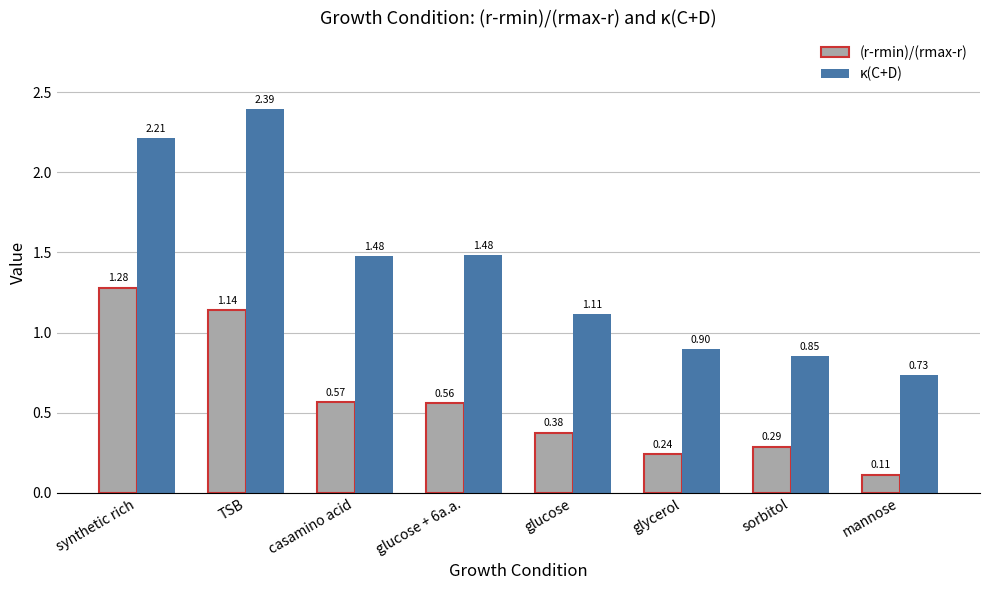

How many bars are there in total?

16